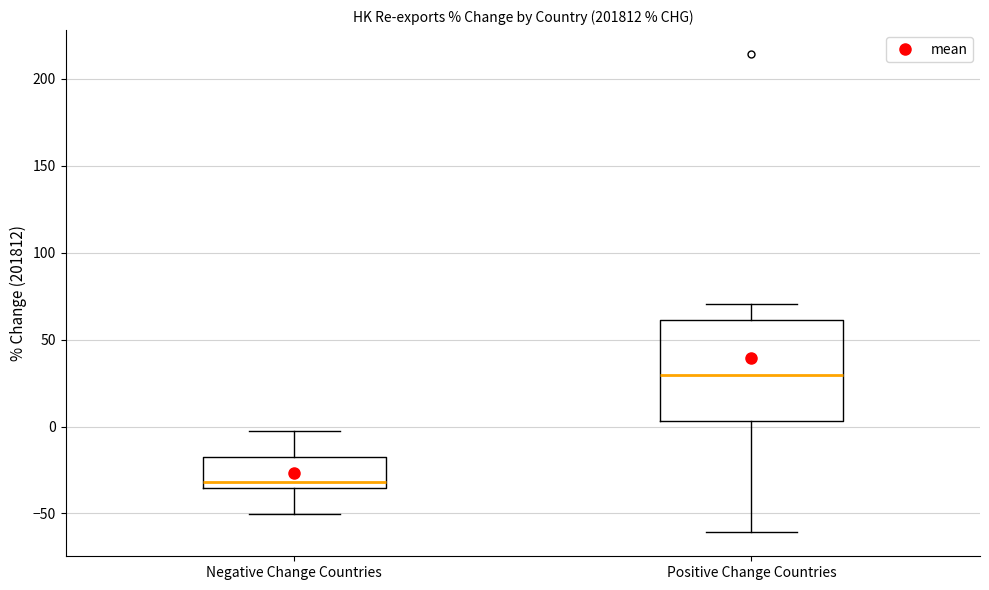

Where is the upper edge of the box for Positive Change Countries on the y-axis? The values are not printed on the chart, so give them approximately, as read against the axis.

60